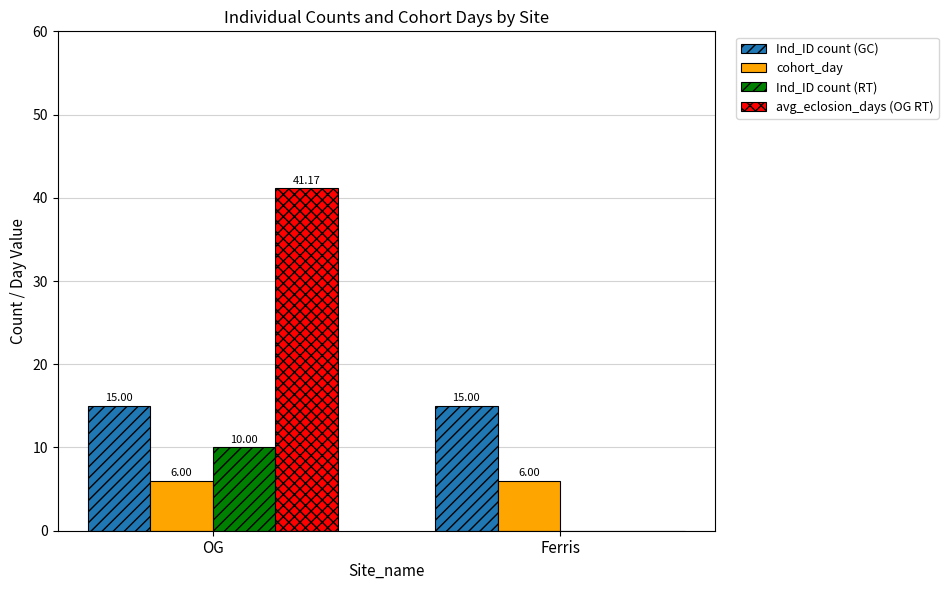

What is the highest value of the Ind_ID count (RT) series?

10.0